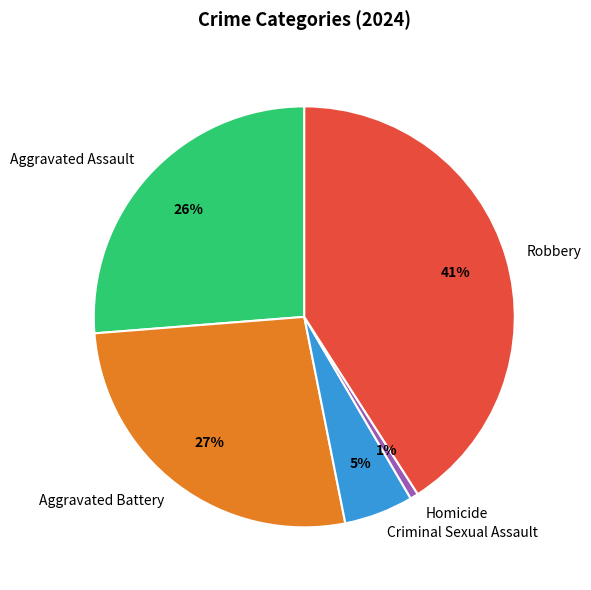

Is there a majority slice in this chart?

No